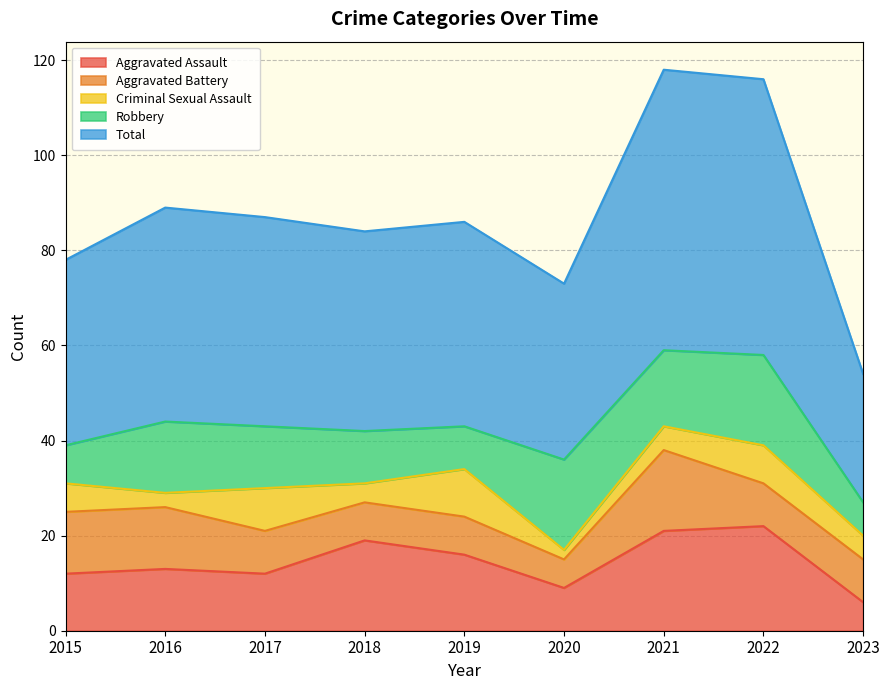

List the labels in order of Criminal Sexual Assault value, smallest first.

2020, 2016, 2018, 2021, 2023, 2015, 2022, 2017, 2019